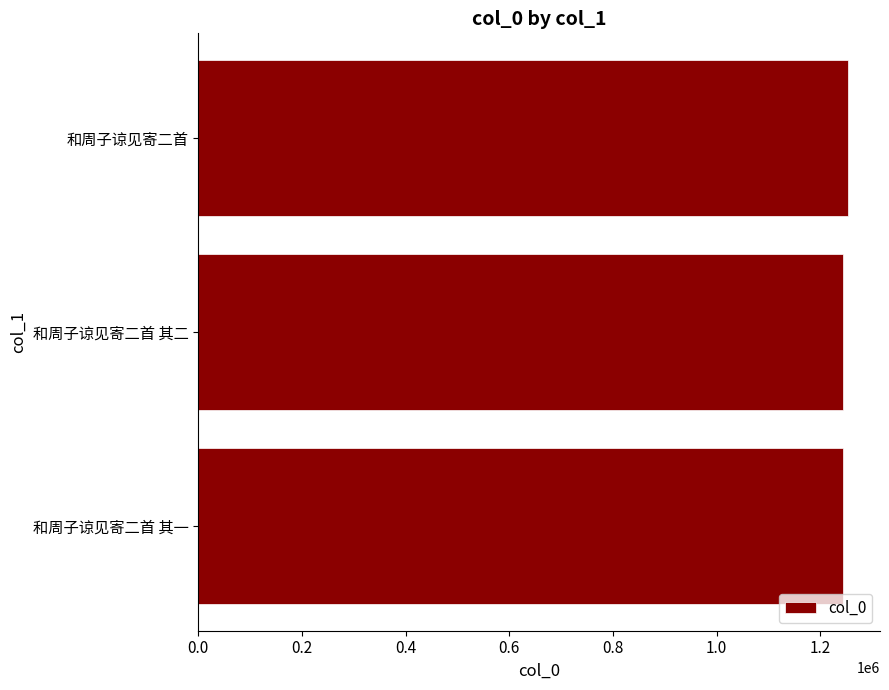

Approximately how many times larger is the value at 和周子谅见寄二首 其一 compared to 和周子谅见寄二首 其二?

1.0